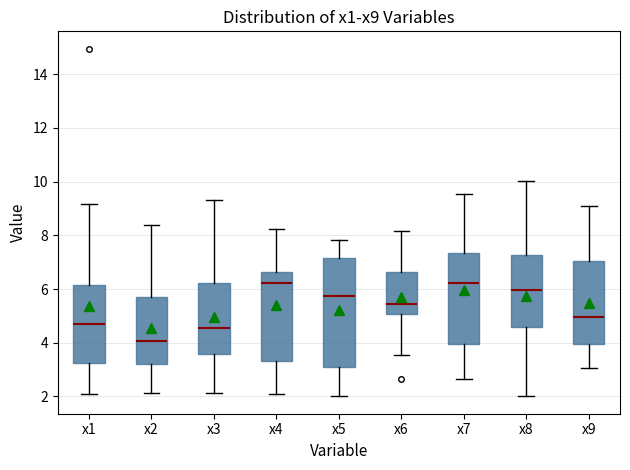

Which box has the lowest median line?

x2